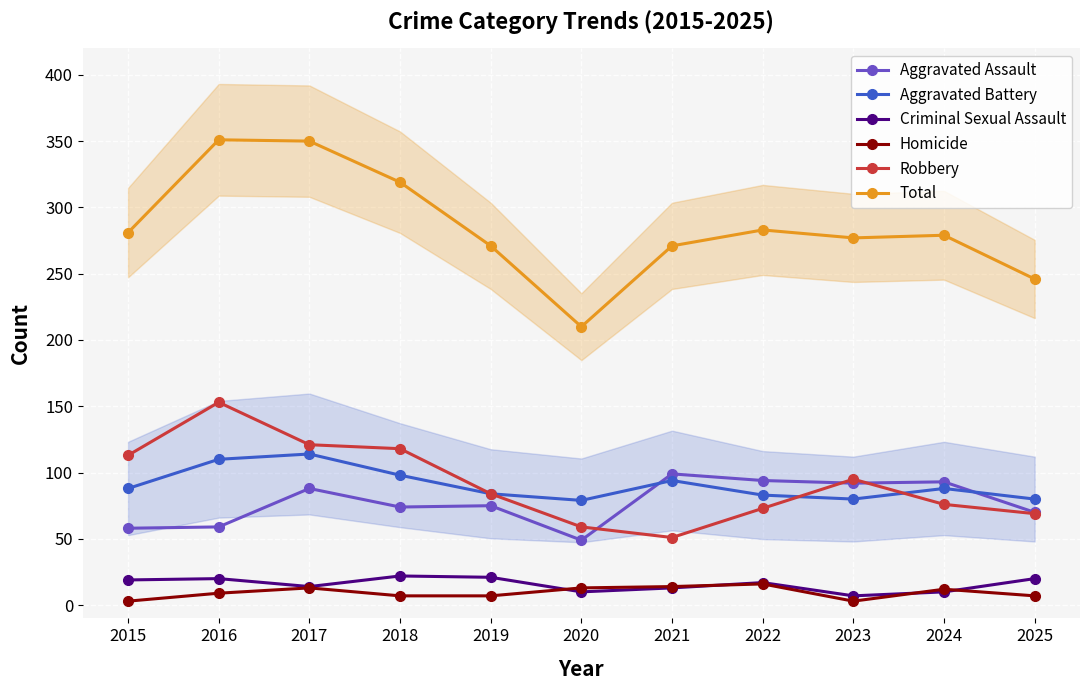

The Homicide series shows 7 at 2025. True or false?

True